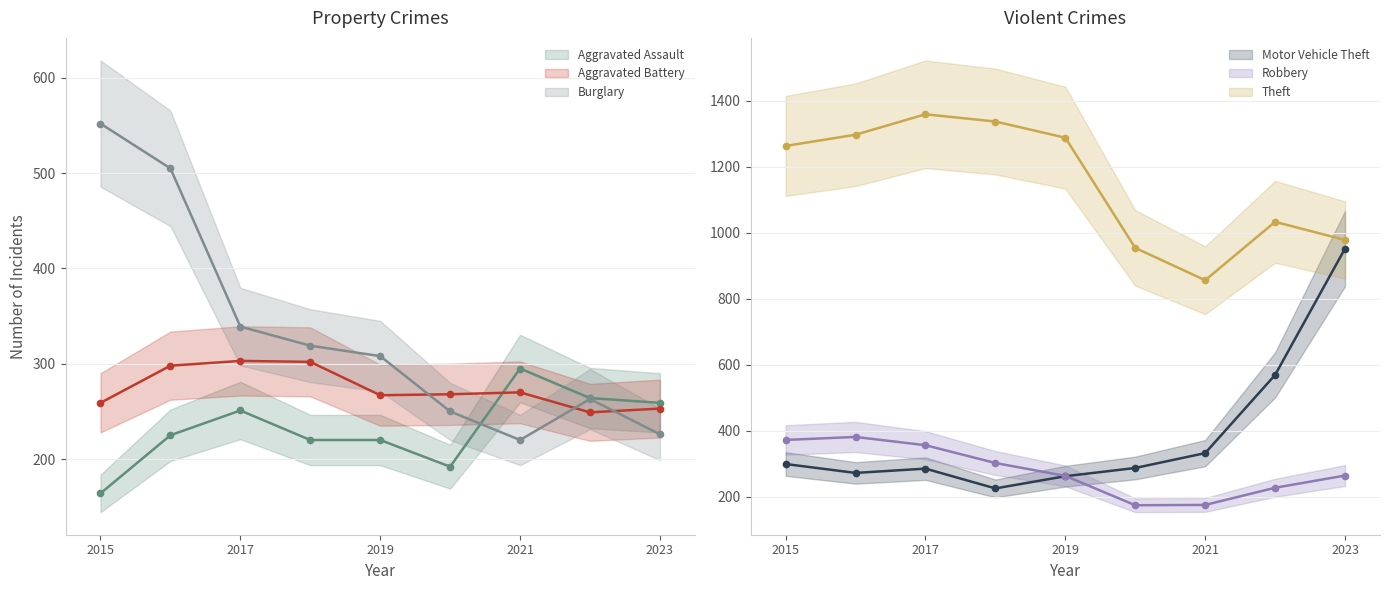

Which series has the largest total across all categories?

Theft